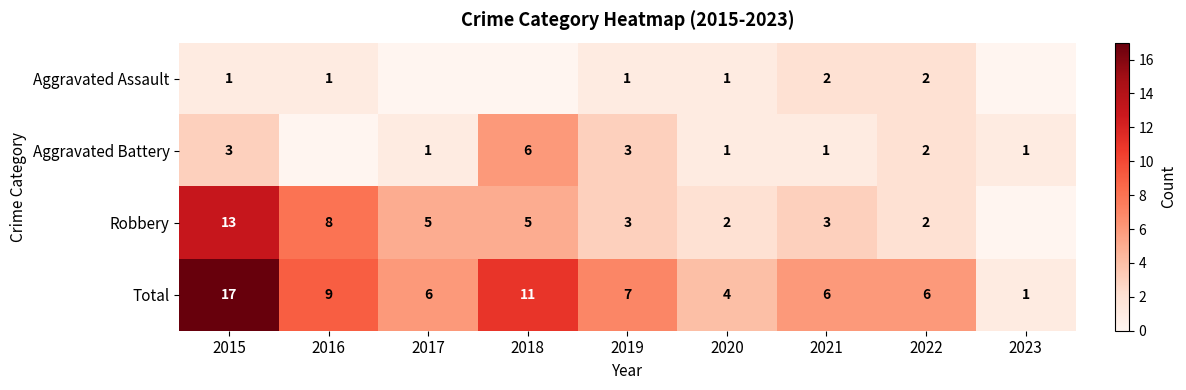

Is it true that Aggravated Battery equals 3 at 2019?

True